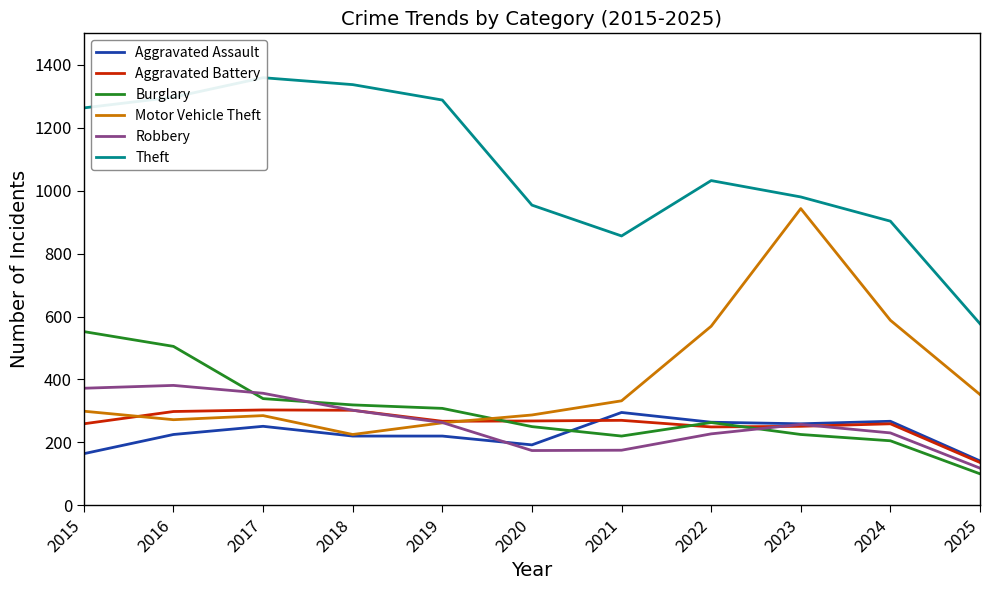

The value of Motor Vehicle Theft at 2020 is 287. True or false?

True